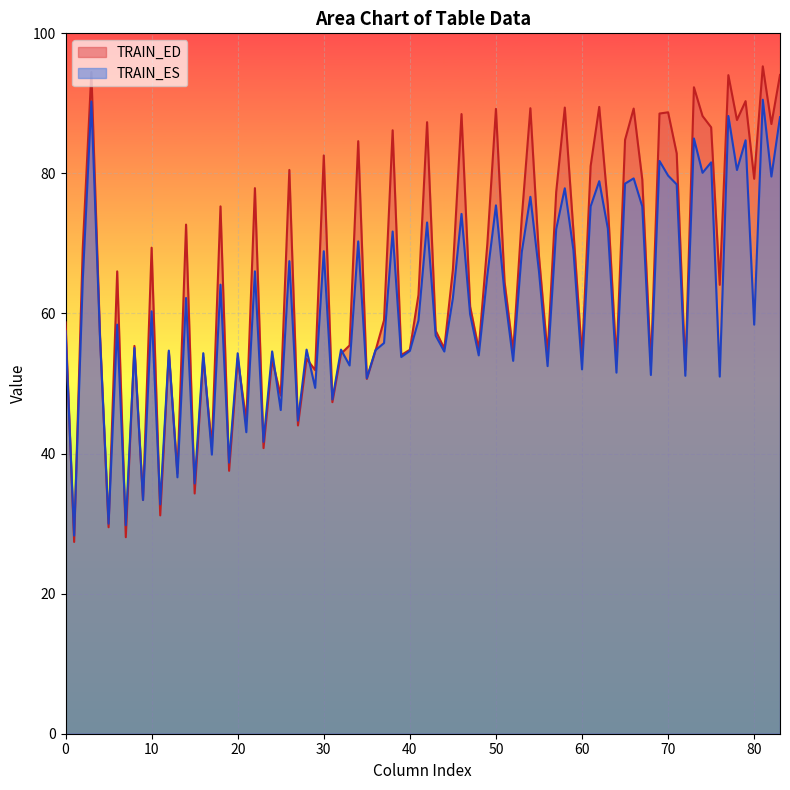

Which series has the largest range (max minus min)?

TRAIN_ED